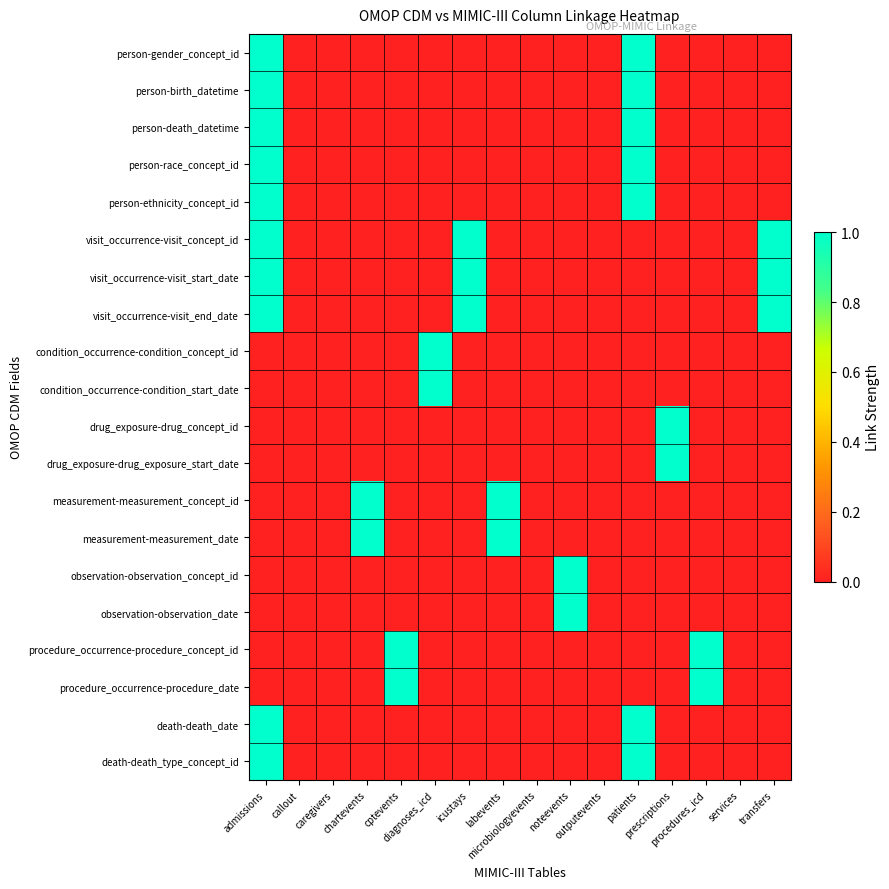

At how many categories does at least one series exceed 0?

11